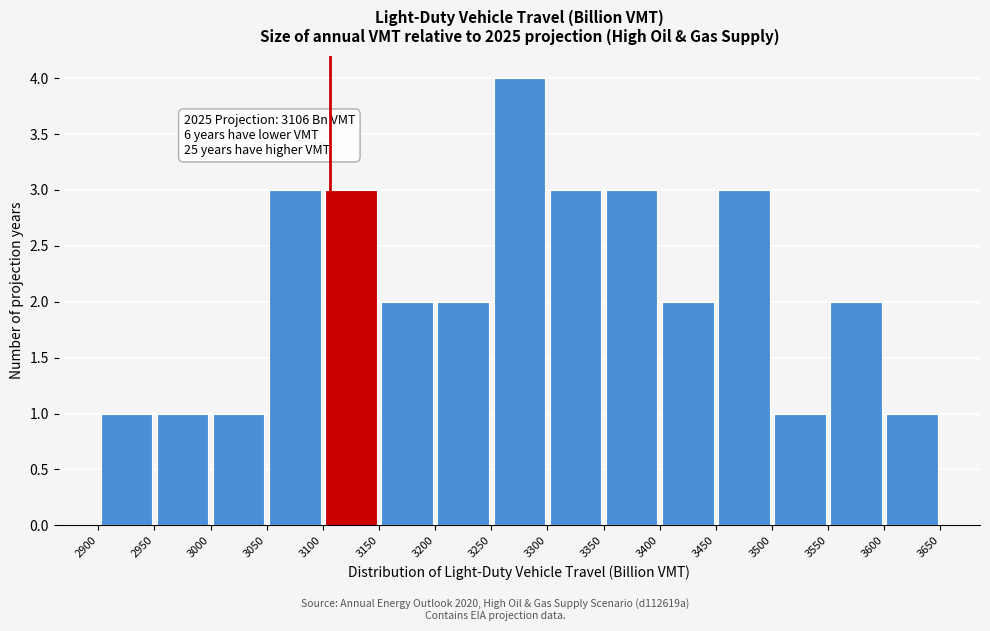

Over which range of the x-axis is the bar tallest?

3250 to 3300